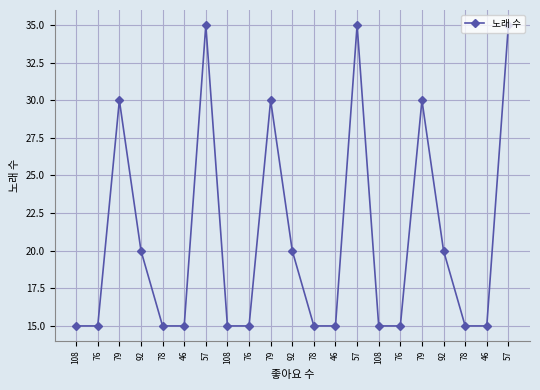

Rank the categories by value from lowest to highest.

108, 76, 78, 46, 108, 76, 78, 46, 108, 76, 78, 46, 92, 92, 92, 79, 79, 79, 57, 57, 57